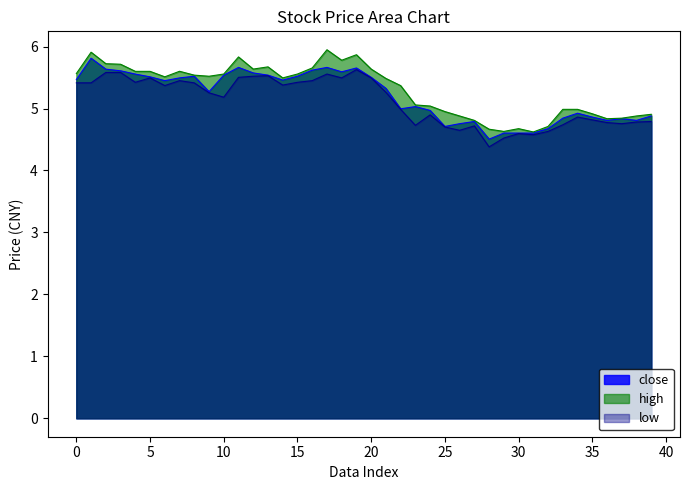

True or false: low has a value of 5.5 at 20.

True